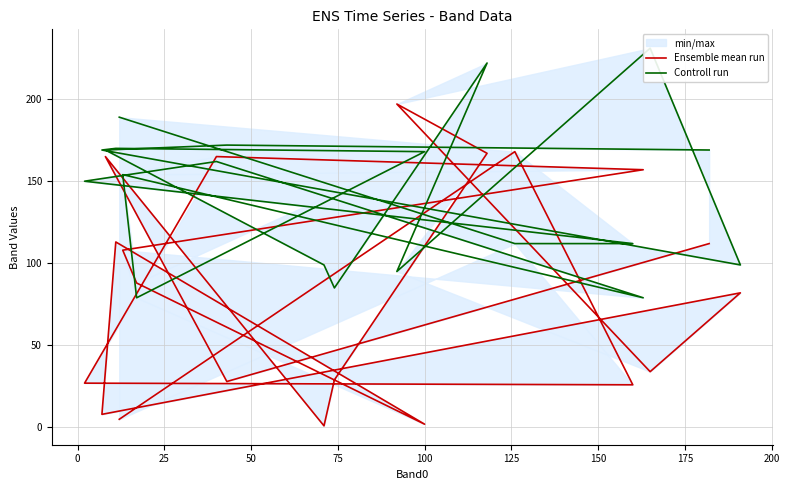

Rank the series by their average value, from highest to lowest.

Controll run, Ensemble mean run